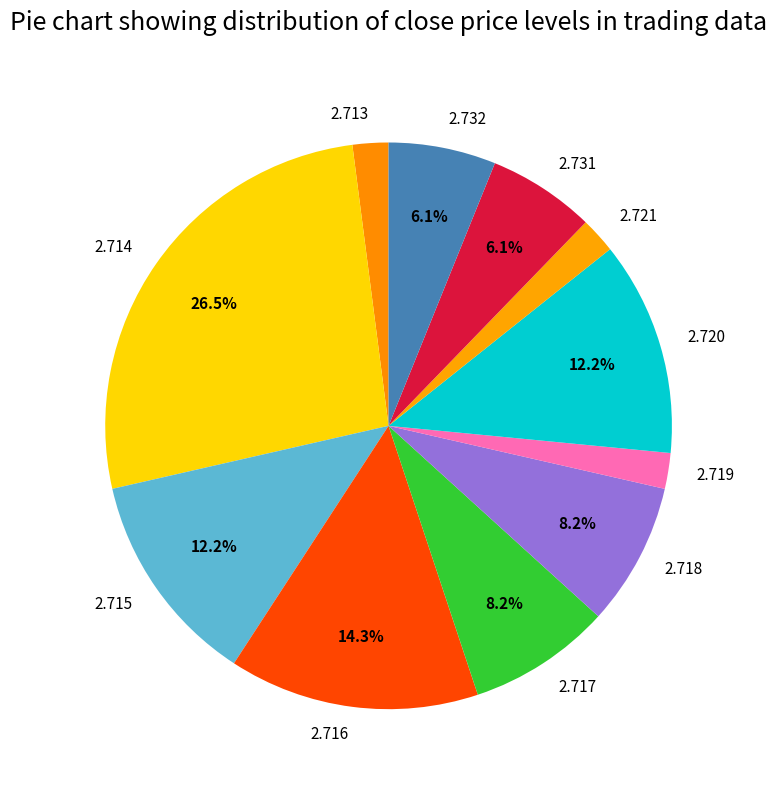

Which category has the biggest portion of the pie?

2.714